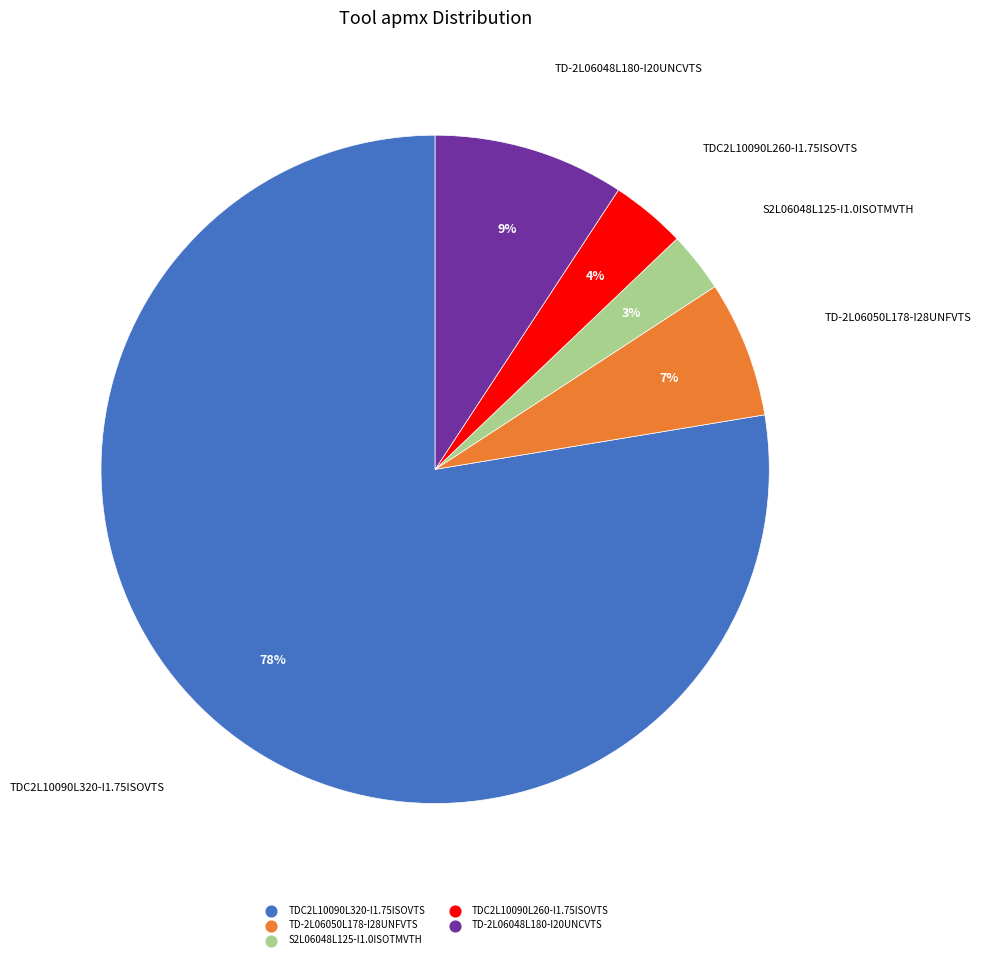

Do TDC2L10090L320-I1.75ISOVTS and S2L06048L125-I1.0ISOTMVTH together represent more than half of the pie?

Yes